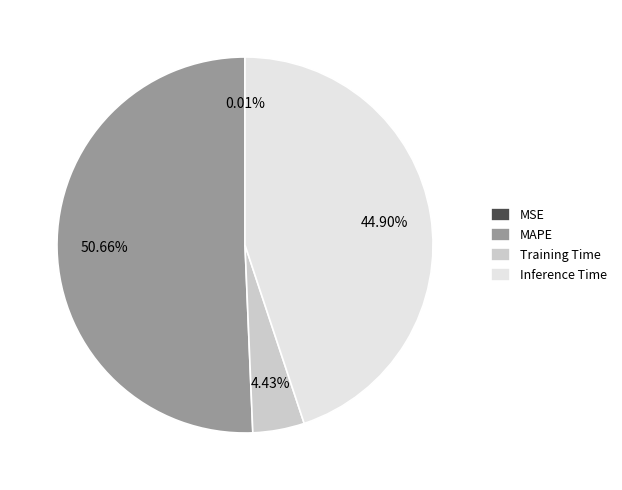

Does MAPE represent more than half of the total?

Yes